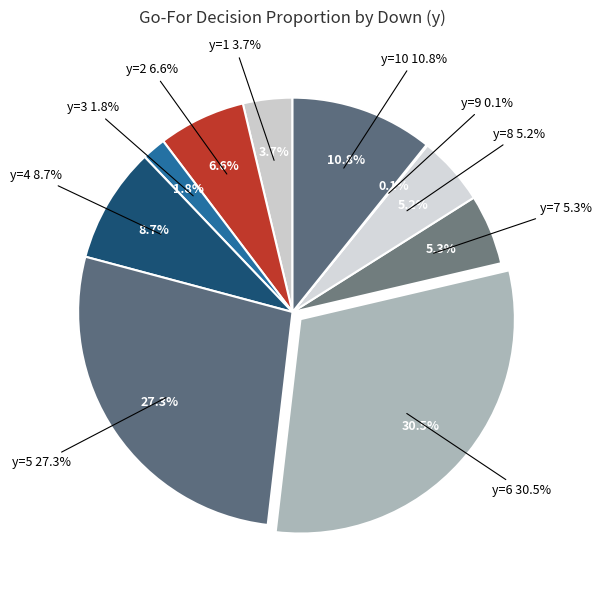

To the nearest percent, what is the difference between the y=3 and y=2 slice percentages?

5%